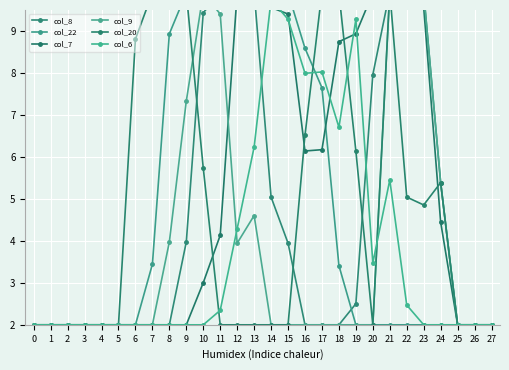

At how many categories does at least one series exceed 8?

18